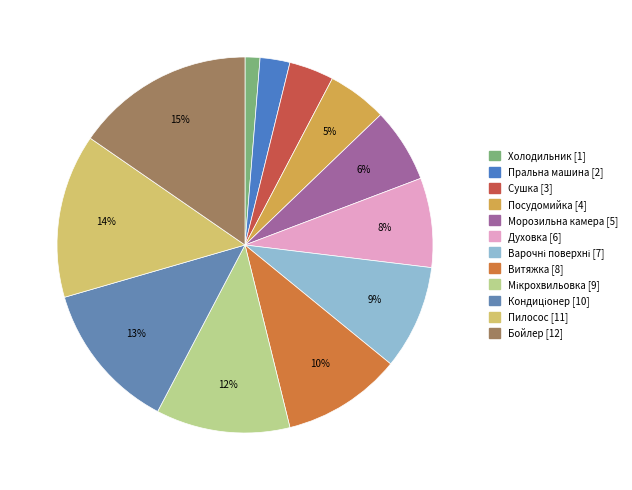

Between Пилосос and Морозильна камера, which is larger?

Пилосос